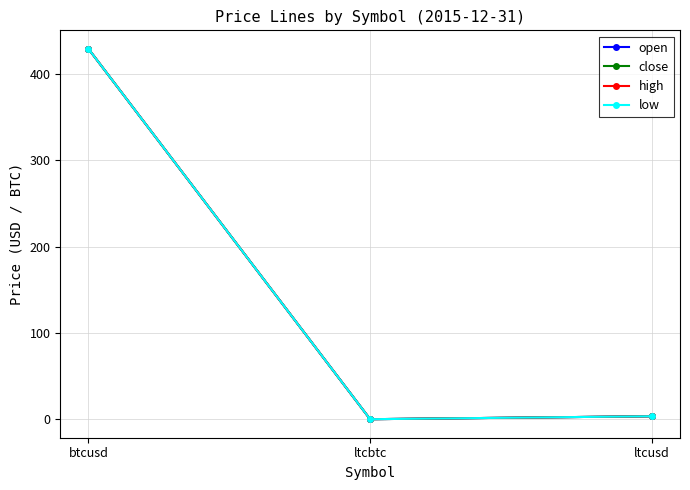

Is this an area chart (filled region under the line)?

No